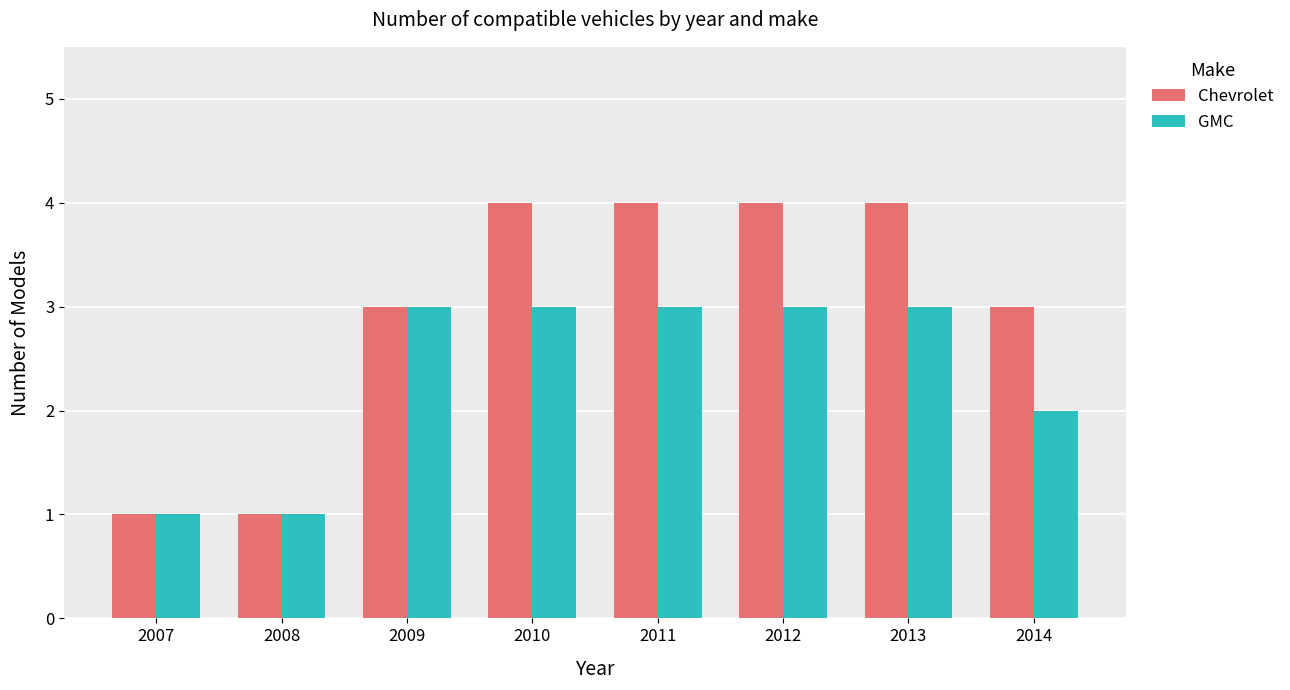

What is the lowest value of the Chevrolet series?

1